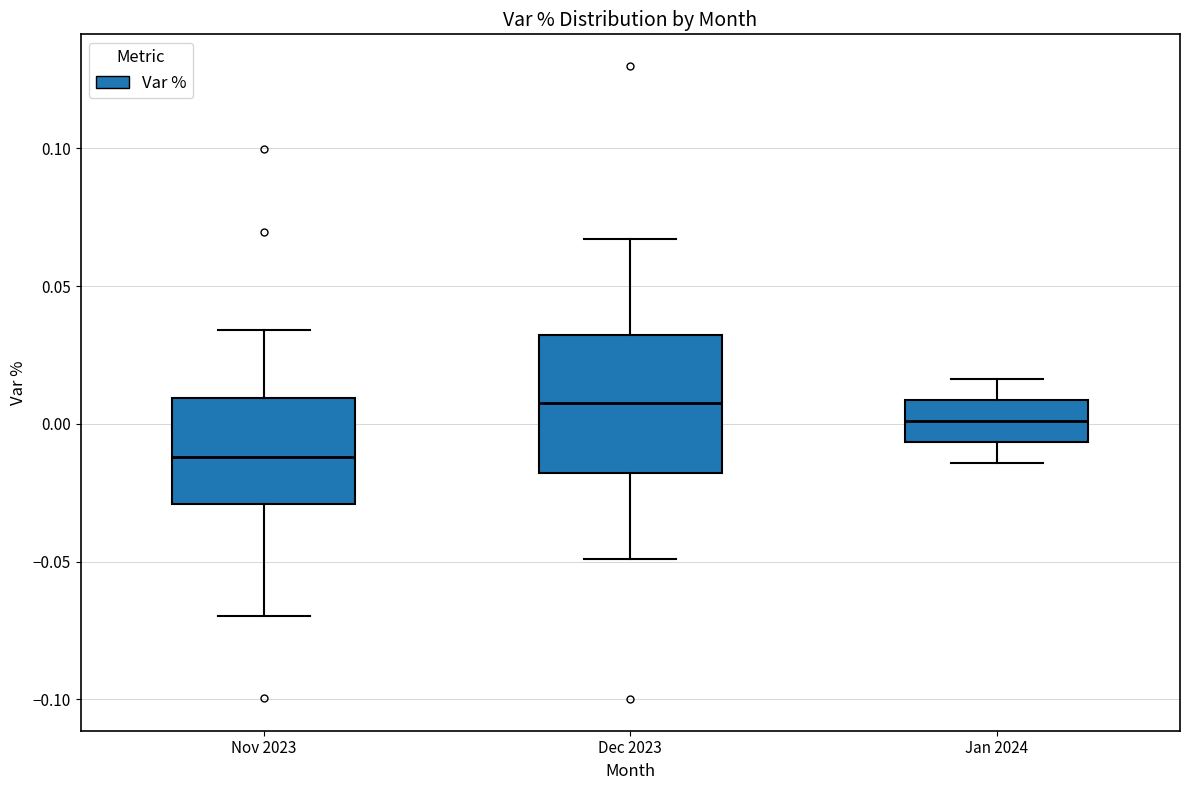

Where is the lower edge of the box for Jan 2024 on the y-axis? The values are not printed on the chart, so give them approximately, as read against the axis.

-0.005